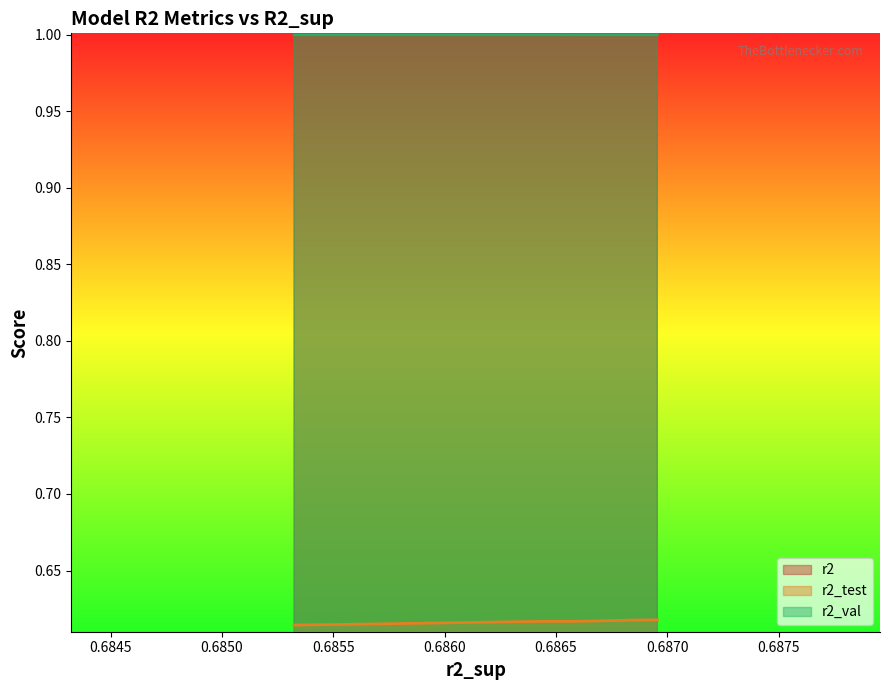

What is the sum of all r2 values?

10.0